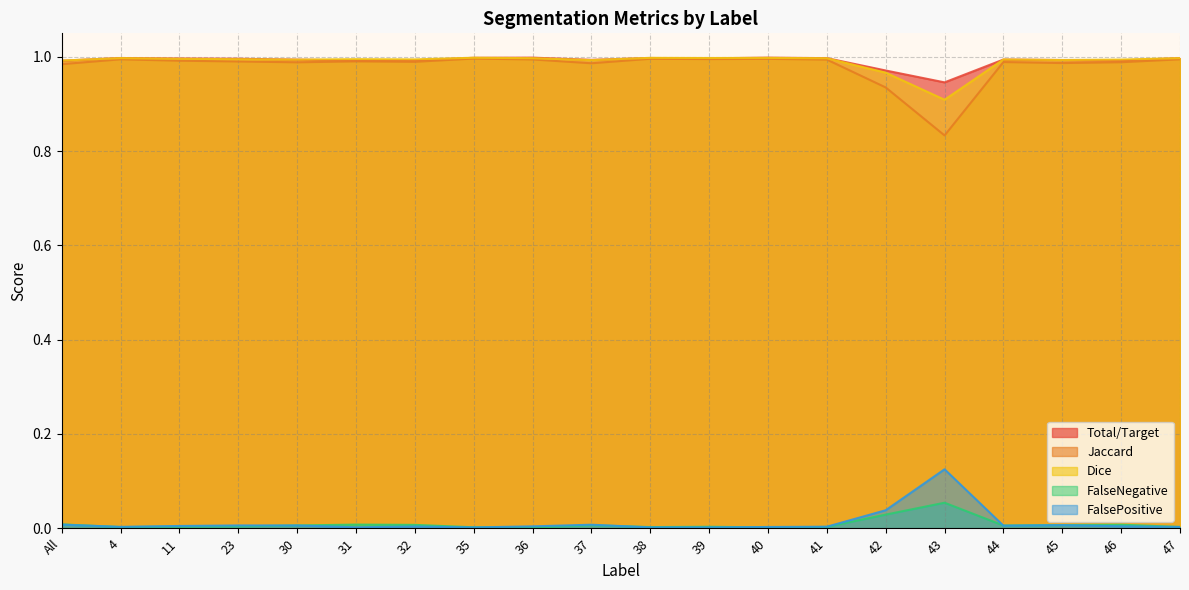

The Dice series shows 1.0 at 36. True or false?

True